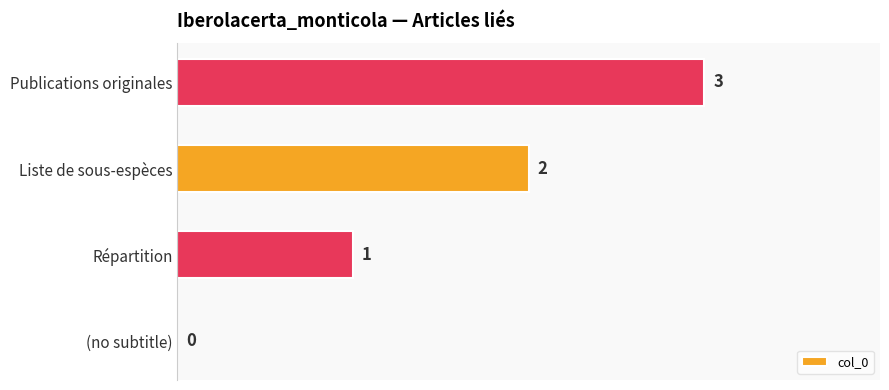

Are the bars horizontal?

Yes